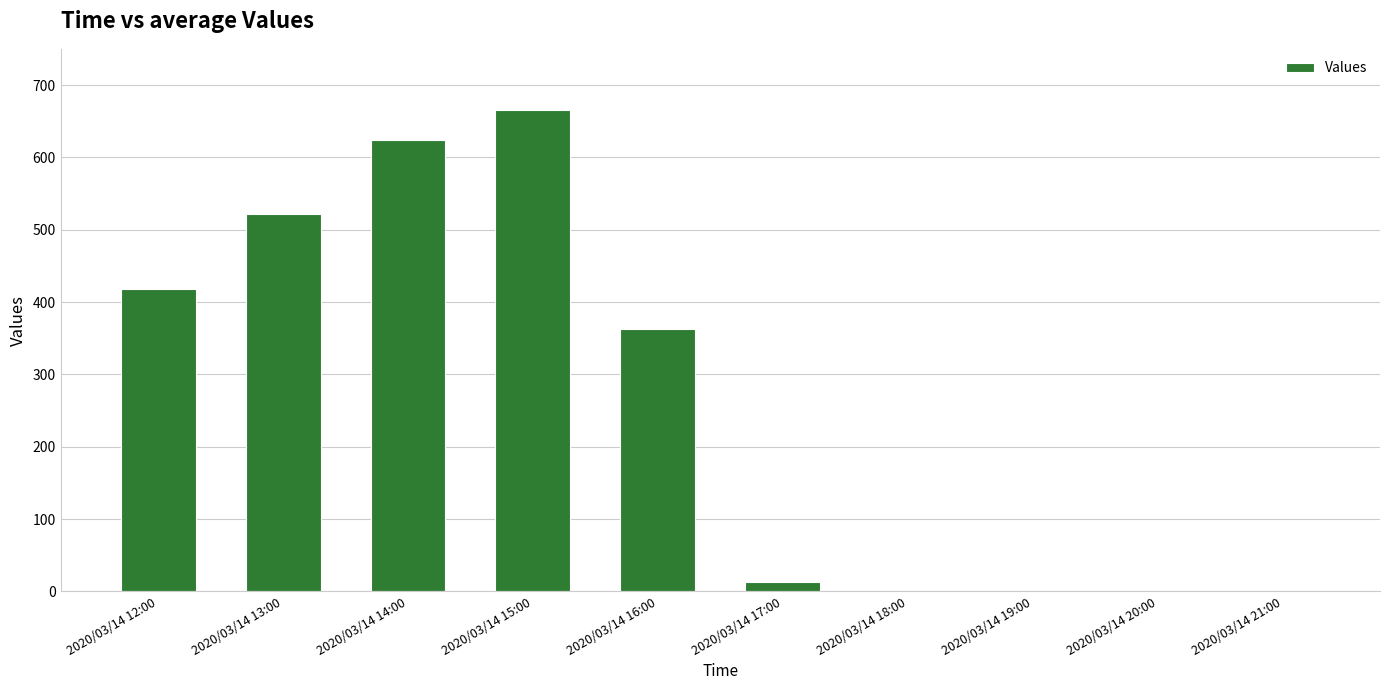

At which category does the chart reach its peak across all series?

2020/03/14 15:00